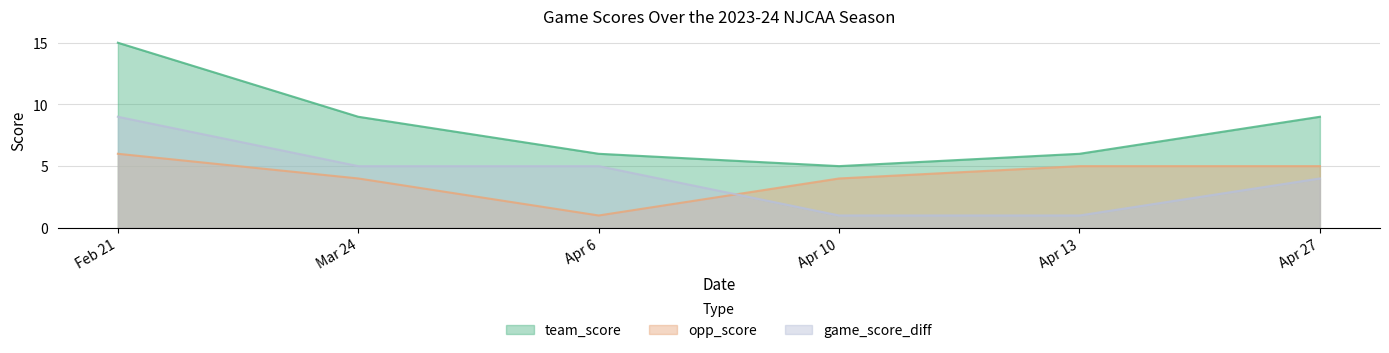

What is the difference between the game_score_diff values at Apr 13 and Mar 24?

4